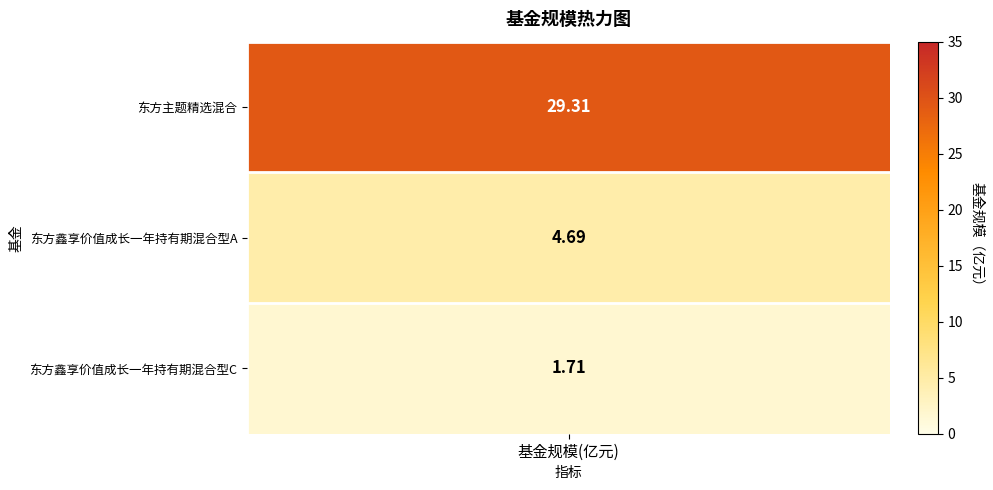

What is the approximate value at 0?

29.3